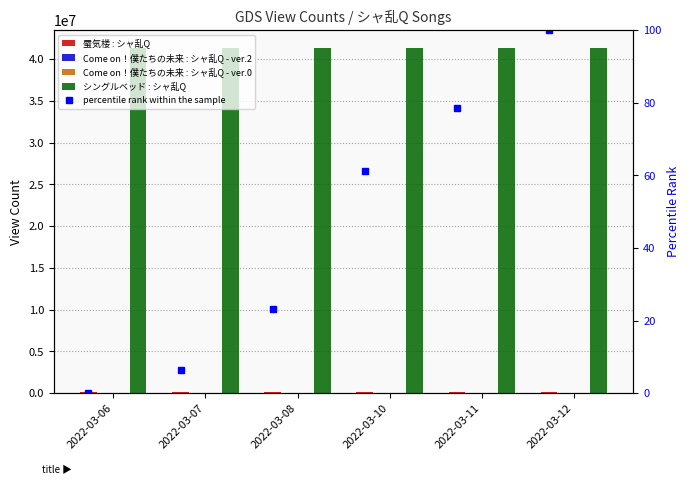

What are all the series names shown in the legend?

蜃気楼 : シャ乱Q, Come on！僕たちの未来 : シャ乱Q - ver.2, Come on！僕たちの未来 : シャ乱Q - ver.0, シングルベッド : シャ乱Q